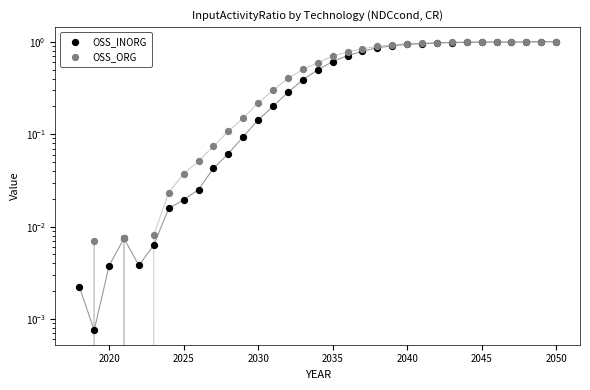

Which series has the largest total across all categories?

OSS_ORG